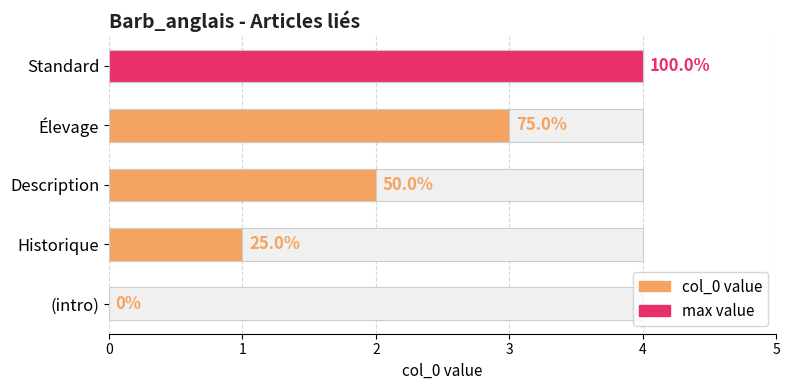

What is the difference between the values at Standard and (intro)?

4